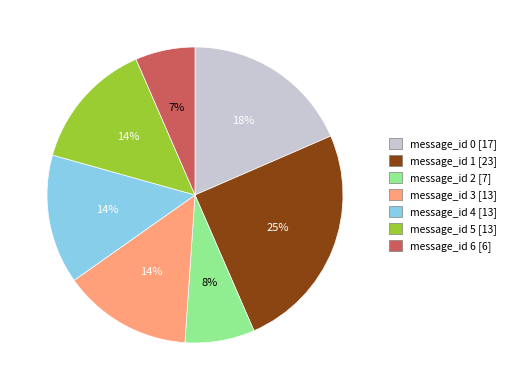

What is the largest slice in the pie chart?

message_id 1 [23]